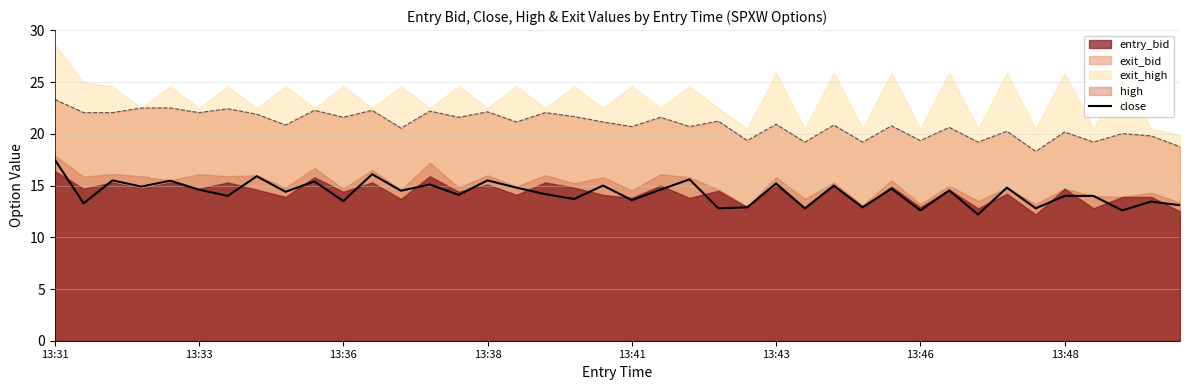

How many data points in sl are above 21?

20